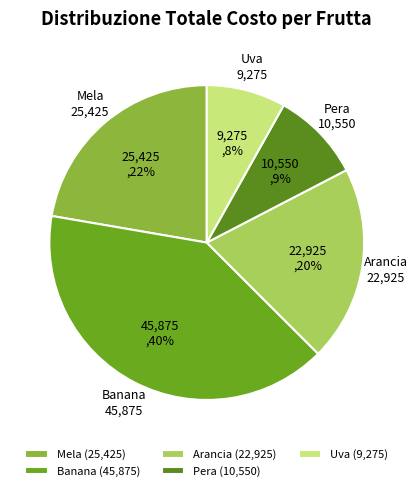

The Uva slice represents 8% of the pie. True or false?

True